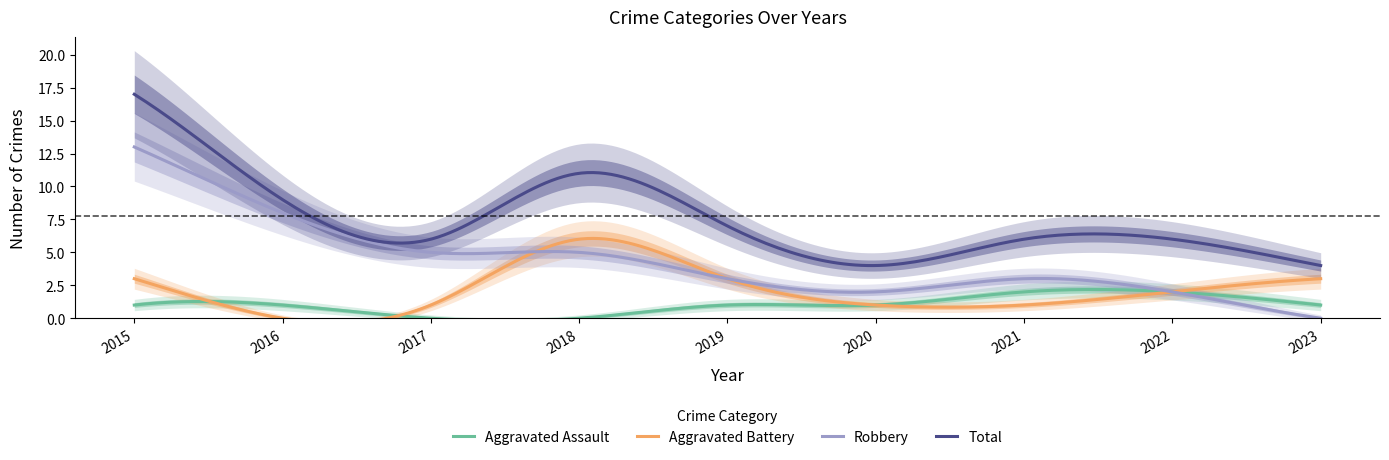

Which category has the lowest value across all series?

2017